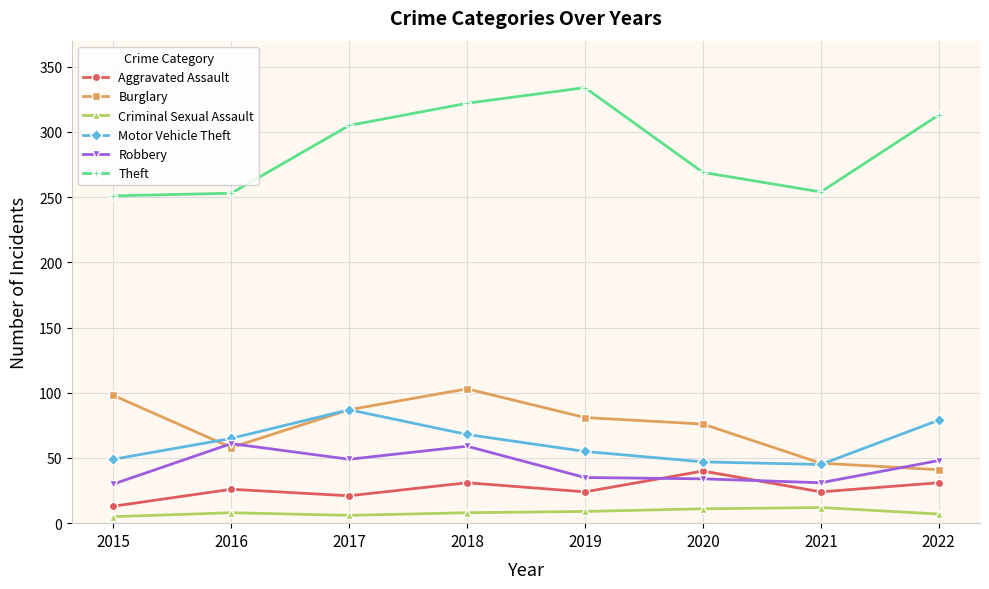

Which series has the largest total across all categories?

Theft